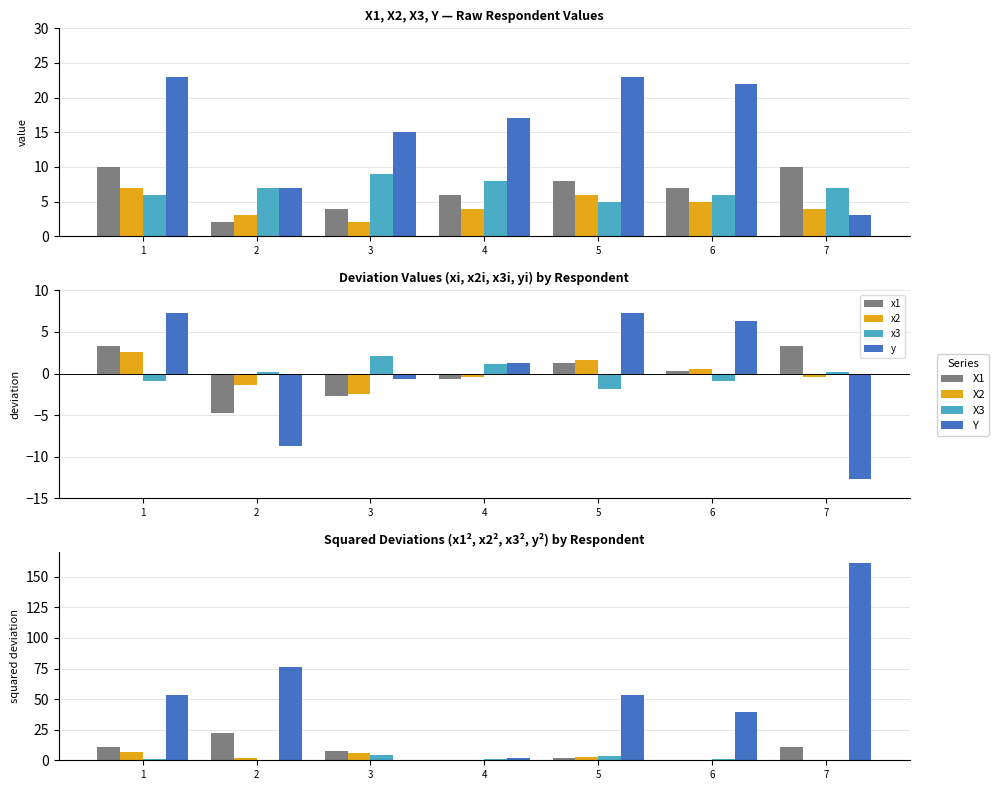

At 1, list the series in order from smallest to largest.

X3, X2, X1, Y